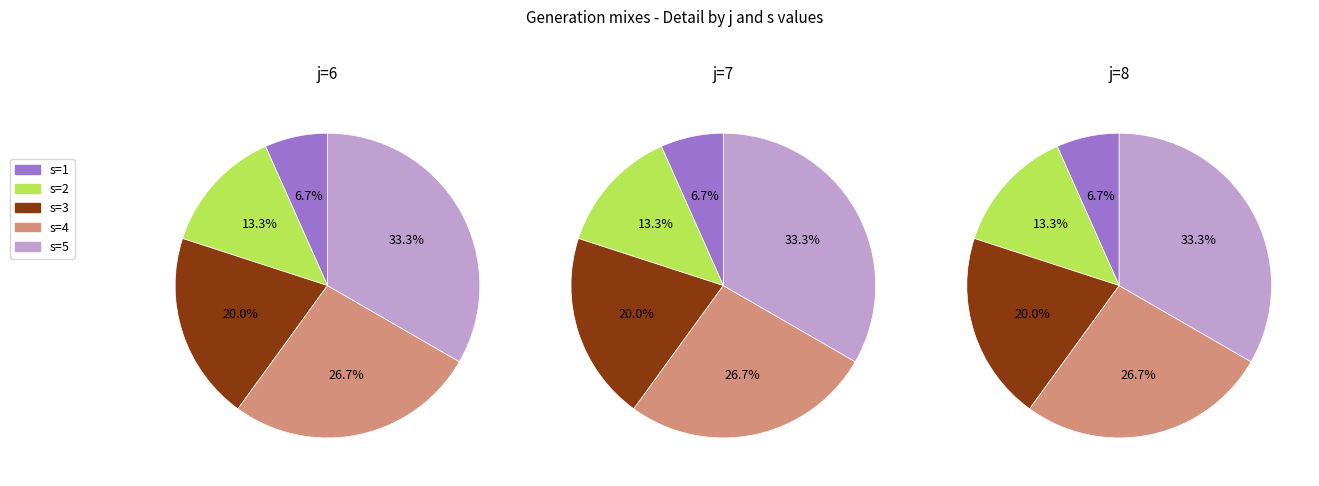

Which slice is the largest?

s=5